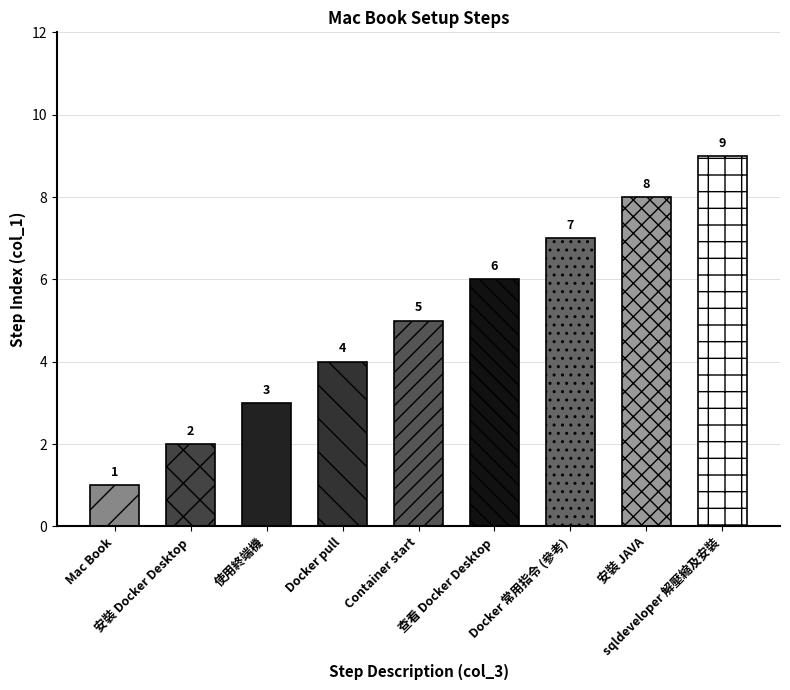

Reading right to left, list all the values displayed in this chart.

sqldeveloper 解壓縮及安裝=9	安裝 JAVA=8	Docker 常用指令=7	查看 Docker Desktop=6	Container start=5	Docker pull=4	使用終端機=3	安裝 Docker Desktop=2	Mac Book=1